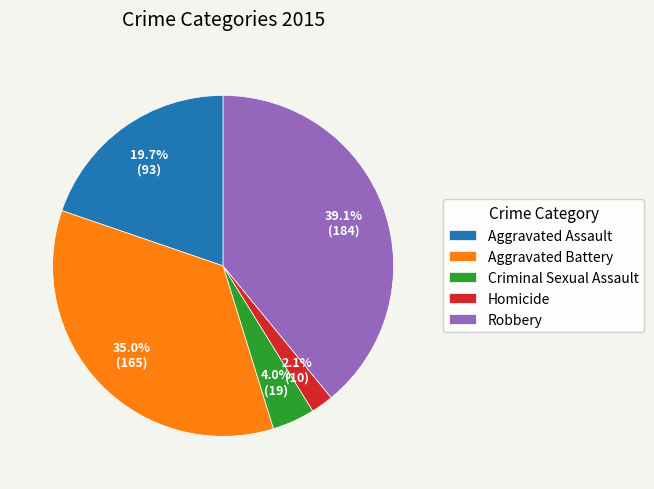

Is there a majority slice in this chart?

No